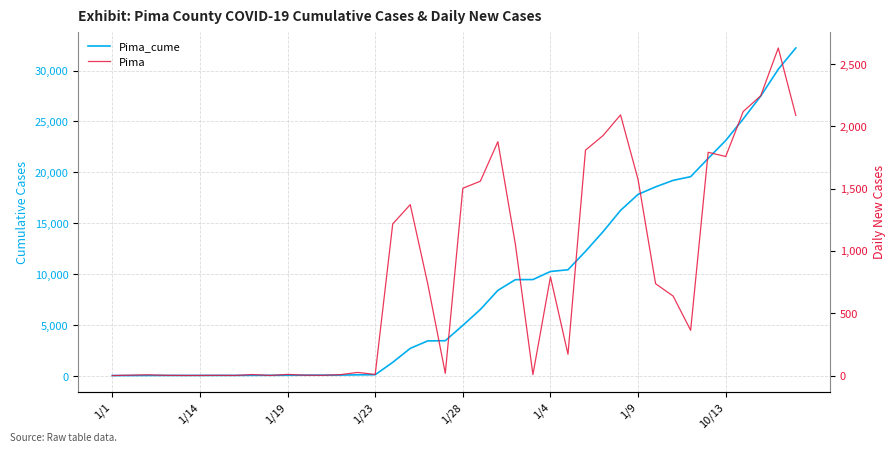

Which has a higher value, 9 or 21?

21